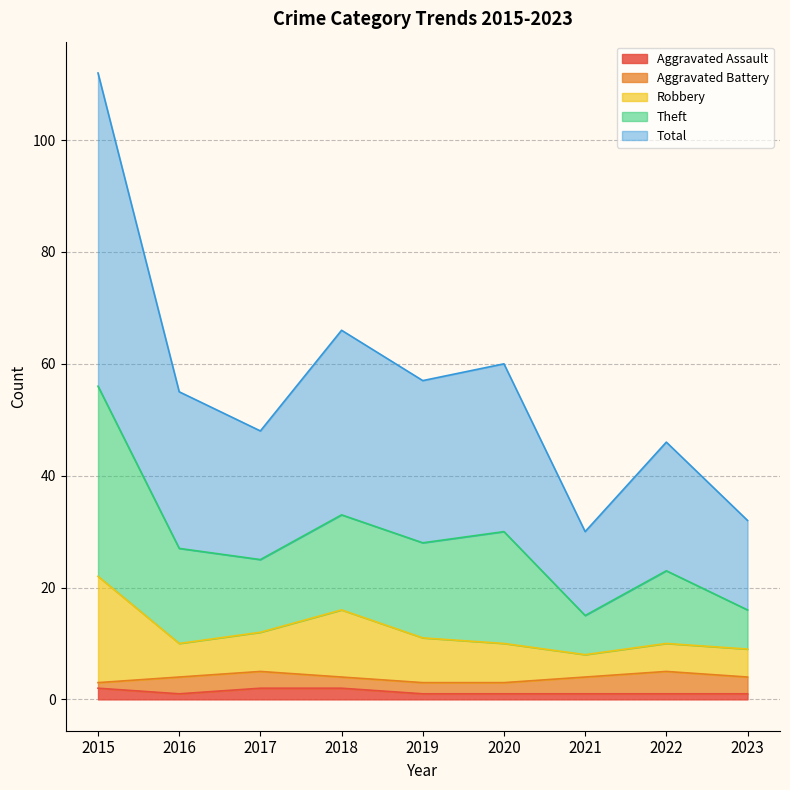

How many data points in Aggravated Assault are above 1?

3